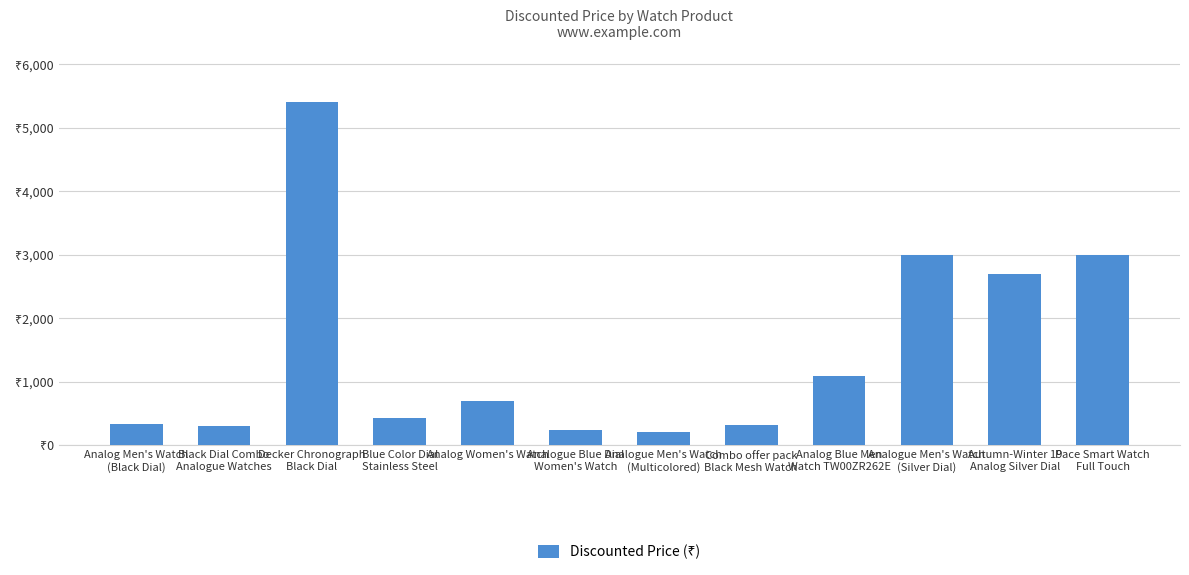

Does the chart contain any negative values?

No